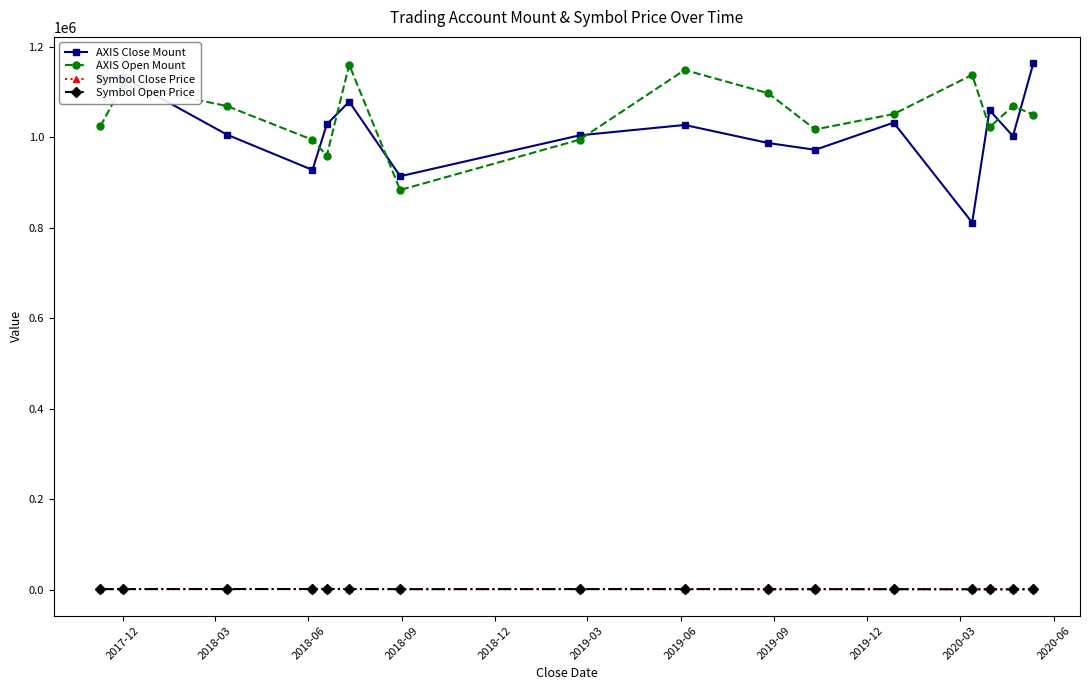

At how many categories does at least one series exceed 705671?

16